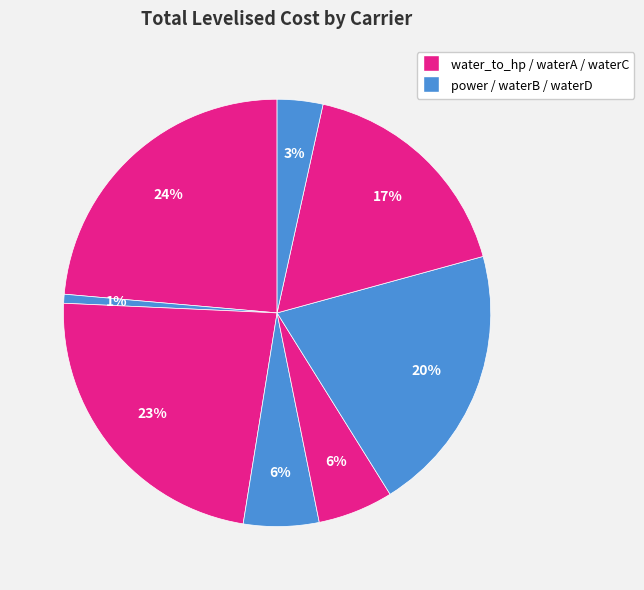

How many slices are in this pie chart?

8